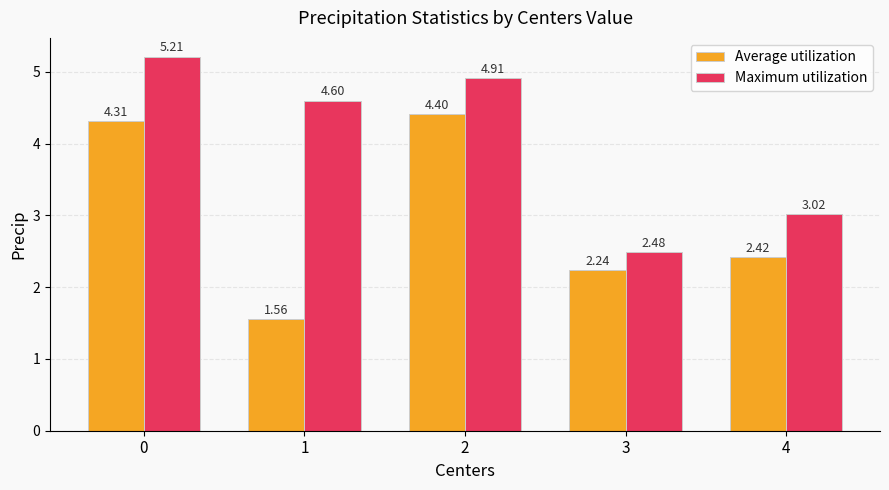

Is it true that Average utilization equals 3.9 at 4?

False